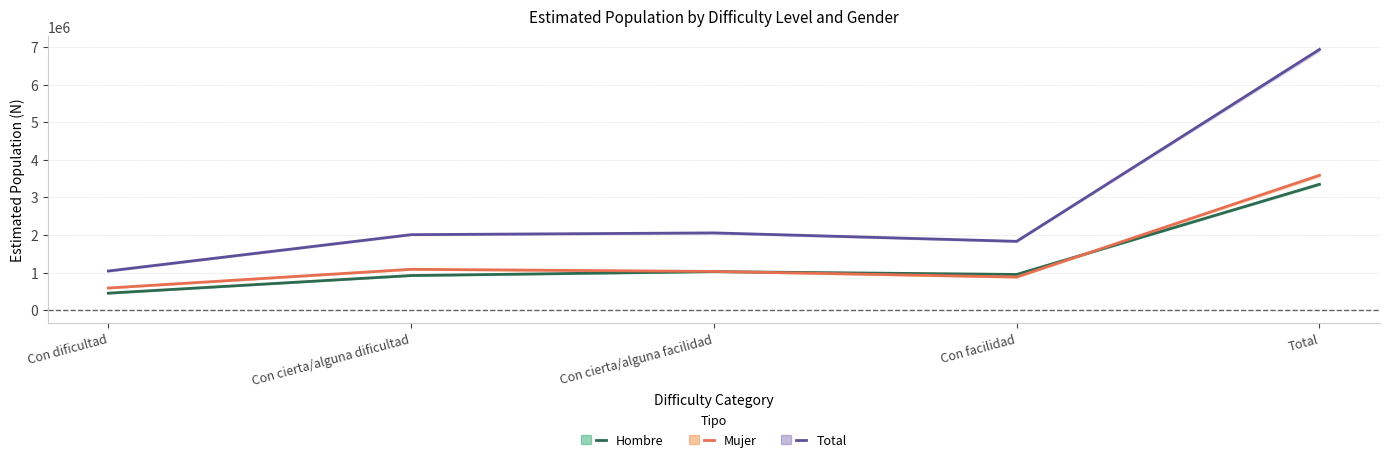

What is the label of the 4th point from the right?

Con cierta/alguna dificultad